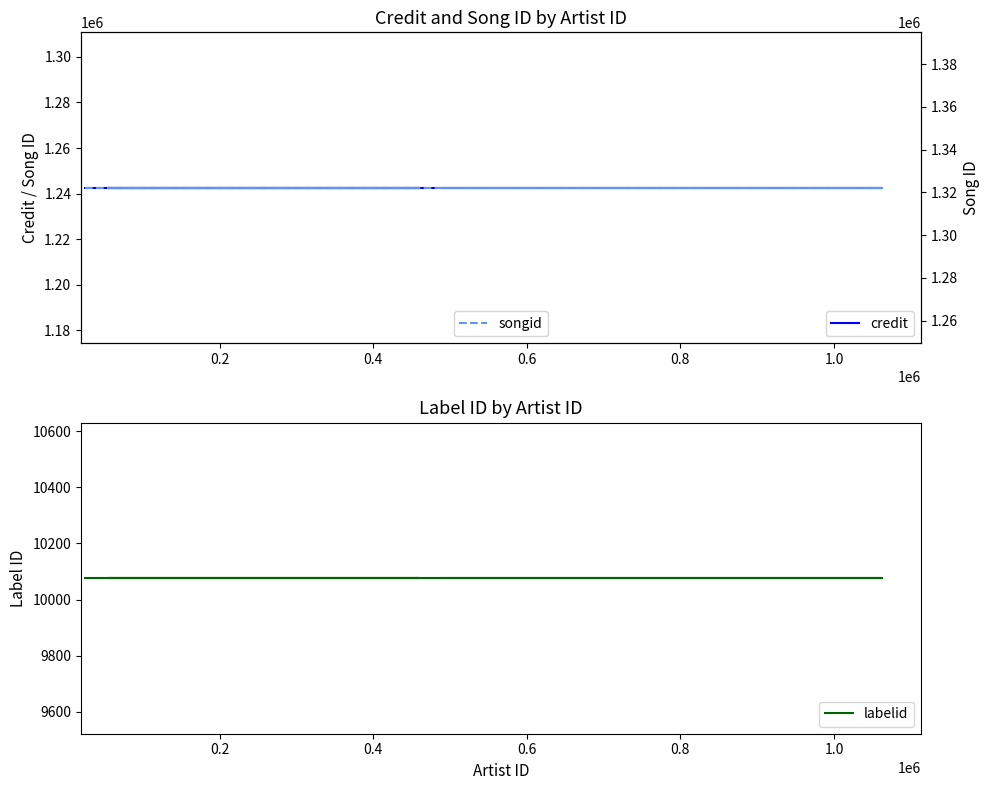

What is the maximum value for songid?

1322133